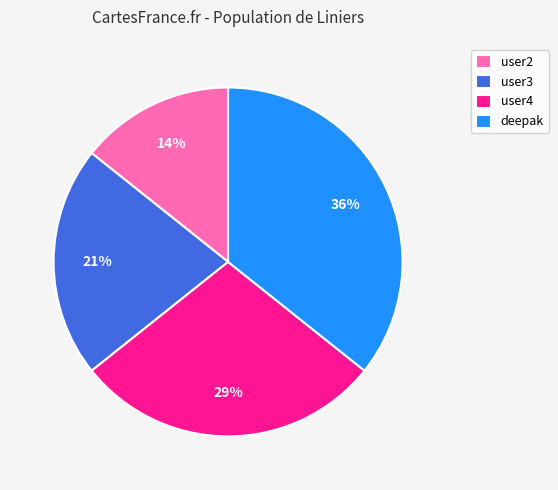

Is there a majority slice in this chart?

No